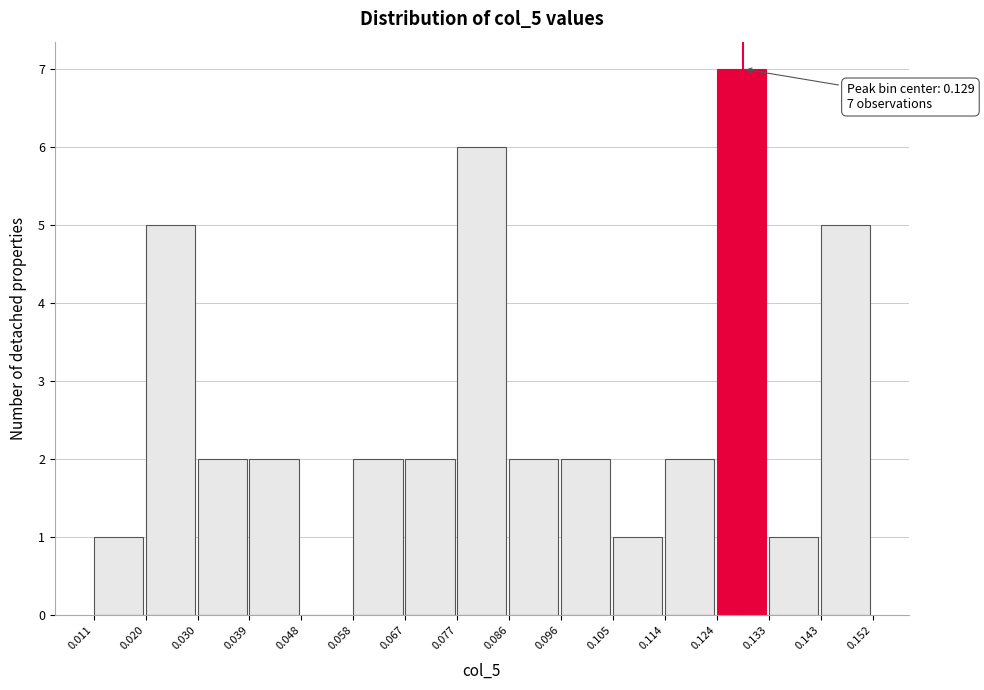

Which range on the x-axis has the tallest bar?

0.124 to 0.133